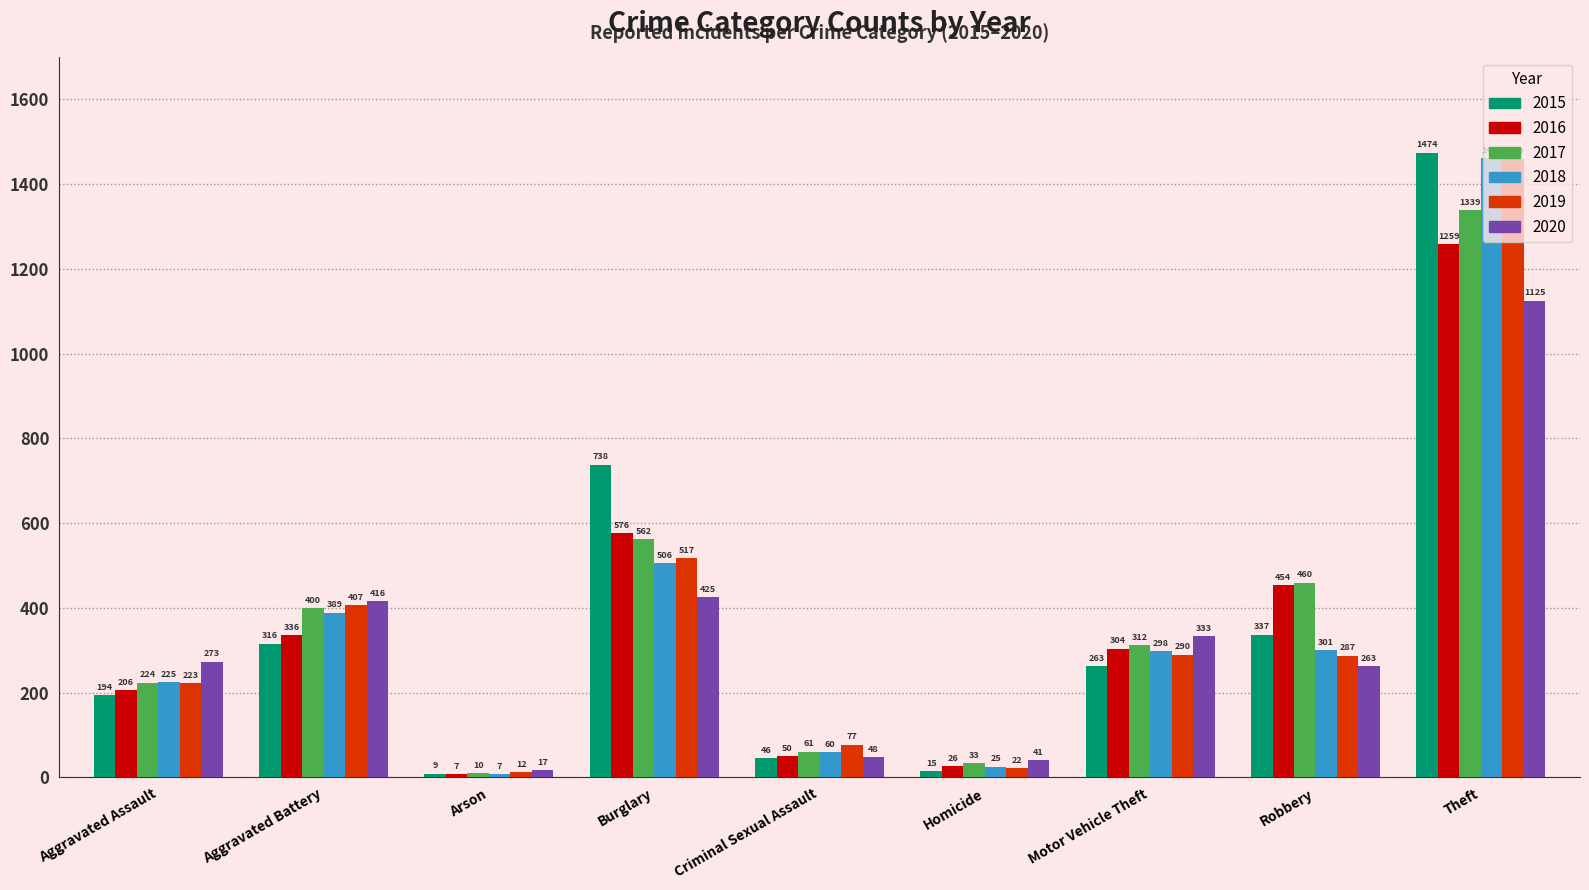

Reading right to left, what are all the values shown in this chart?

2015: Theft=1474	Robbery=337	Motor Vehicle Theft=263	Homicide=15	Criminal Sexual Assault=46	Burglary=738	Arson=9	Aggravated Battery=316	Aggravated Assault=194
2016: Theft=1259	Robbery=454	Motor Vehicle Theft=304	Homicide=26	Criminal Sexual Assault=50	Burglary=576	Arson=7	Aggravated Battery=336	Aggravated Assault=206
2017: Theft=1339	Robbery=460	Motor Vehicle Theft=312	Homicide=33	Criminal Sexual Assault=61	Burglary=562	Arson=10	Aggravated Battery=400	Aggravated Assault=224
2018: Theft=1461	Robbery=301	Motor Vehicle Theft=298	Homicide=25	Criminal Sexual Assault=60	Burglary=506	Arson=7	Aggravated Battery=389	Aggravated Assault=225
2019: Theft=1459	Robbery=287	Motor Vehicle Theft=290	Homicide=22	Criminal Sexual Assault=77	Burglary=517	Arson=12	Aggravated Battery=407	Aggravated Assault=223
2020: Theft=1125	Robbery=263	Motor Vehicle Theft=333	Homicide=41	Criminal Sexual Assault=48	Burglary=425	Arson=17	Aggravated Battery=416	Aggravated Assault=273